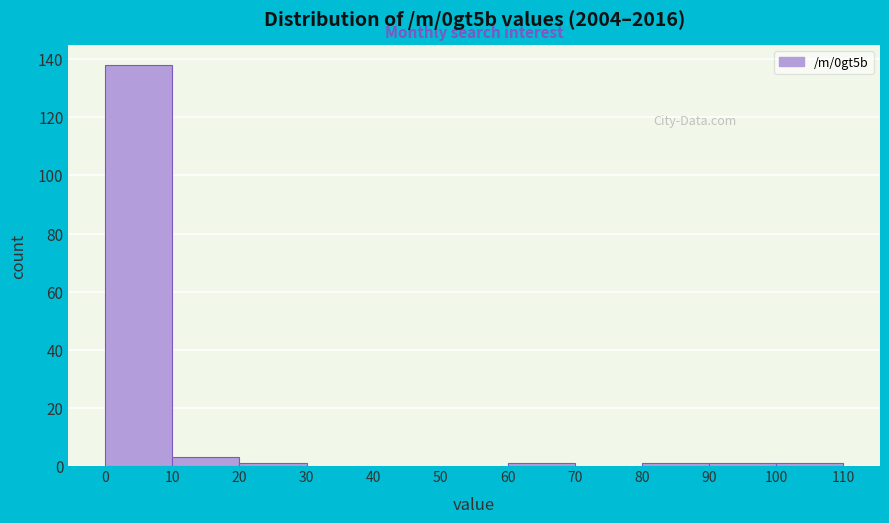

What is the height of the bar covering 0 to 10 on the x-axis? The values are not printed on the chart, so give them approximately, as read against the axis.

138